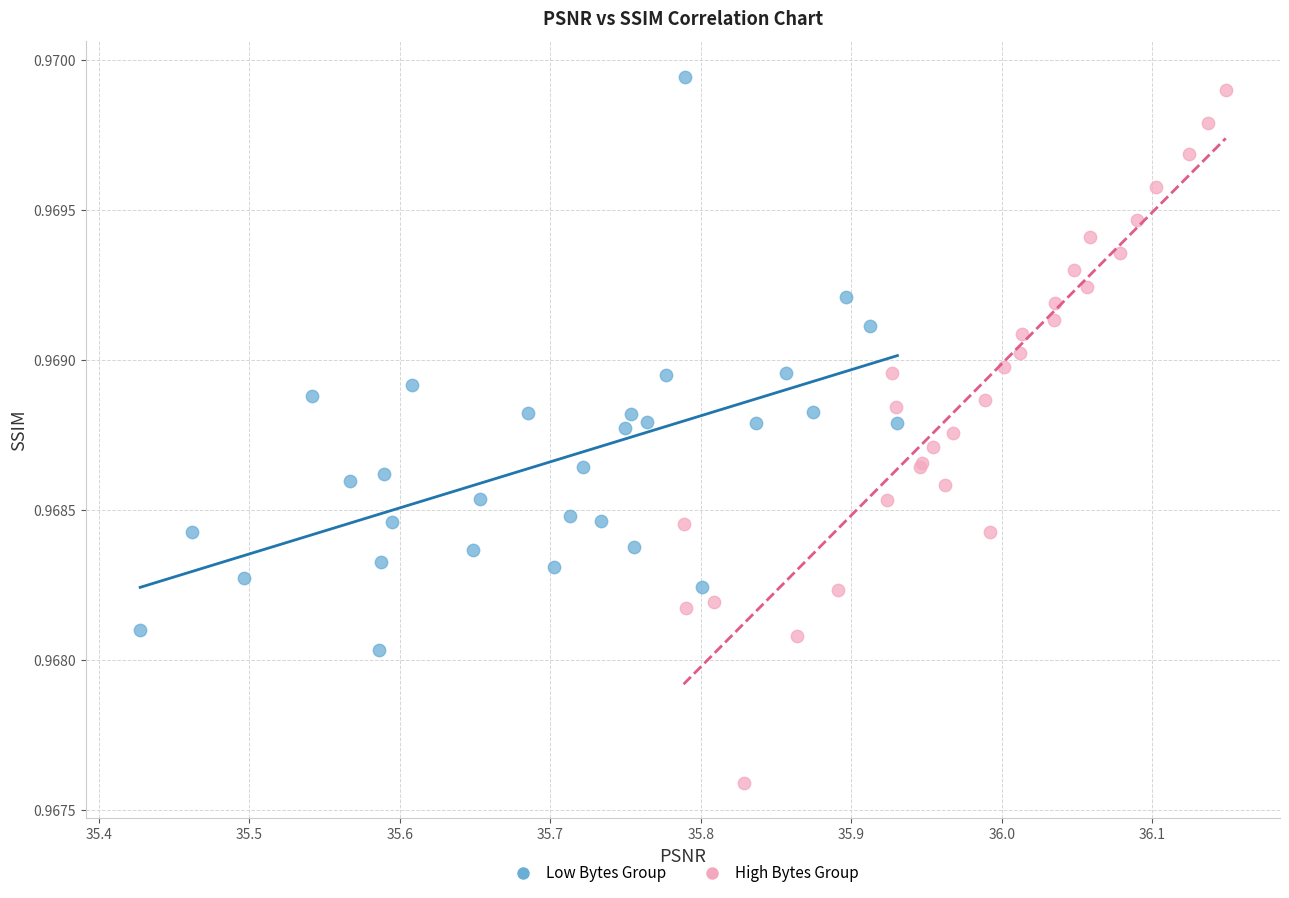

Which series contains the lowest Y value?

High Bytes Group